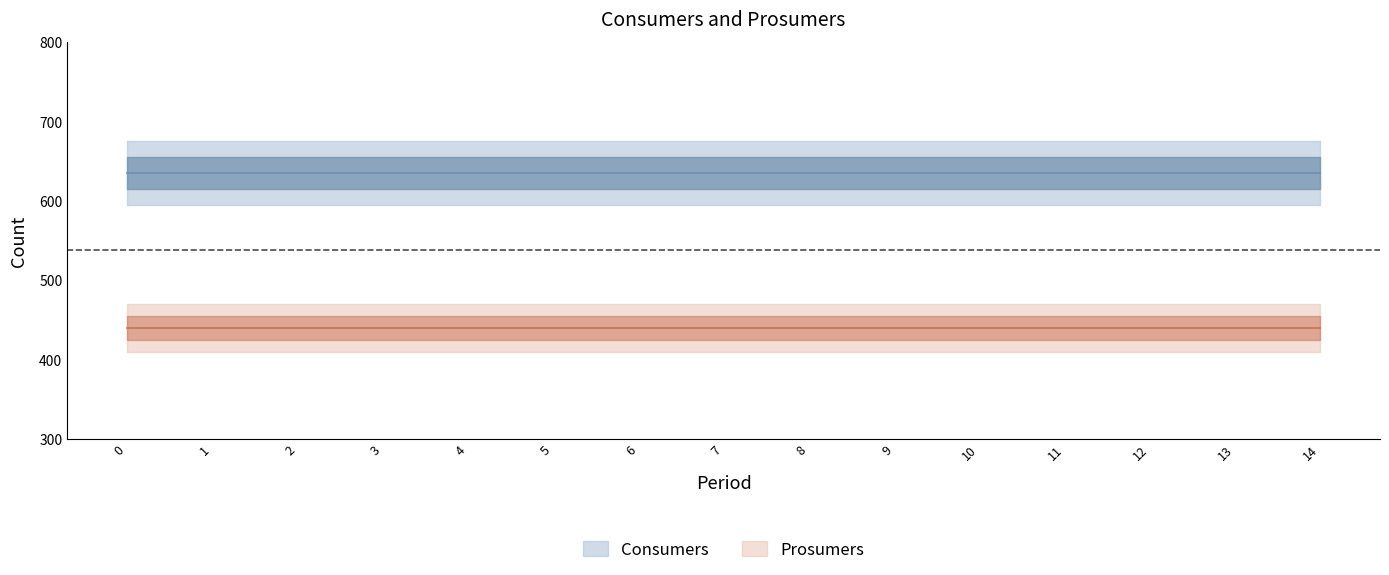

List the series in order of their peak value, highest first.

Consumers, Prosumers